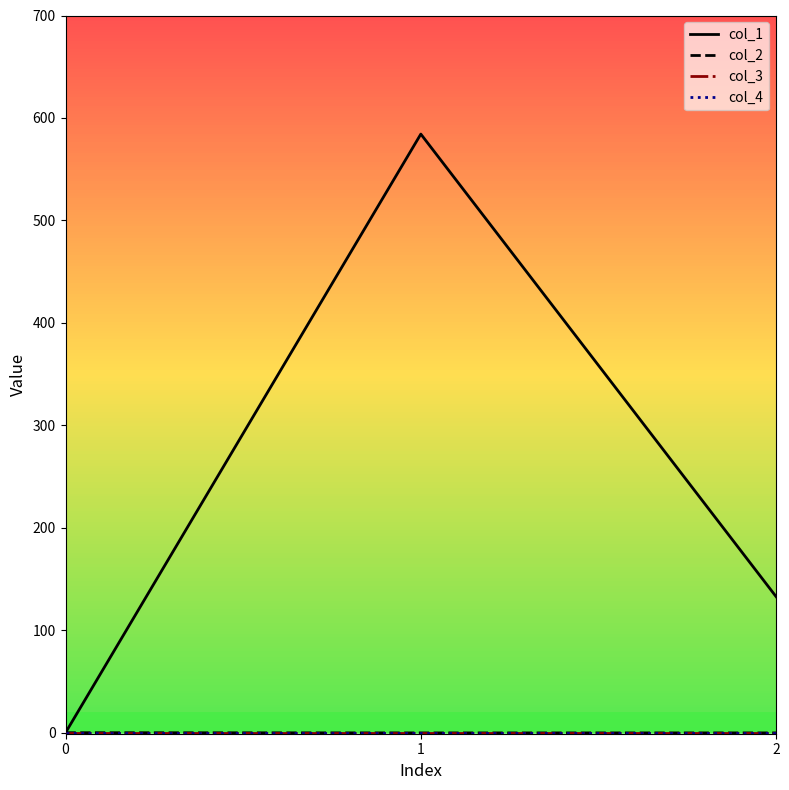

True or false: col_2 has a value of -0.1 at 1.

False